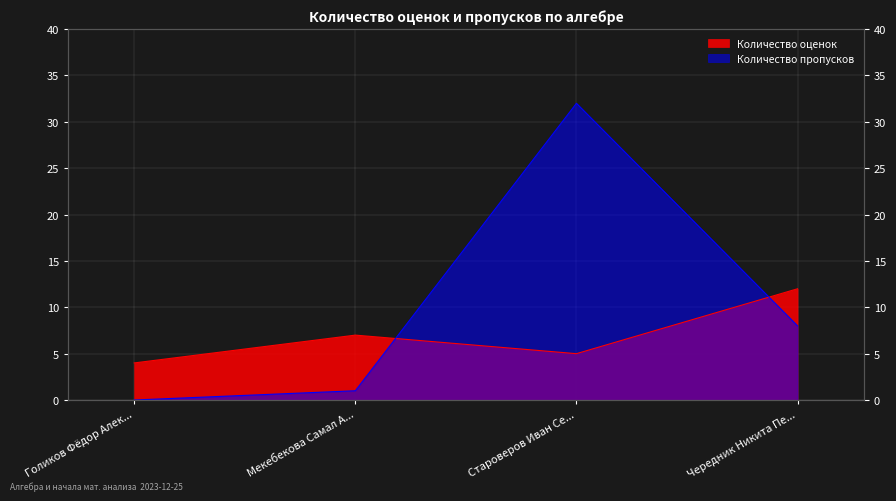

Rank the categories by Количество пропусков value from highest to lowest.

Староверов Иван Се..., Чередник Никита Пе..., Мекебекова Самал А..., Голиков Фёдор Алек...